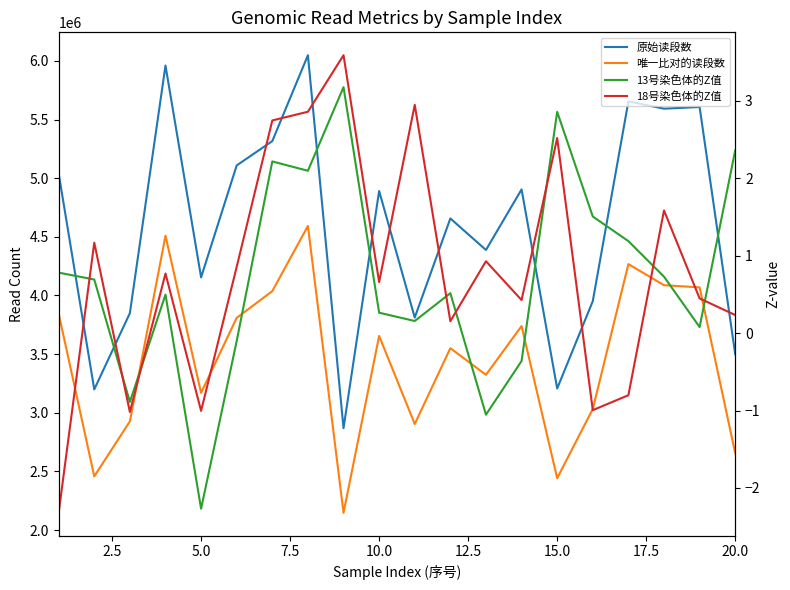

How many categories are shown in the chart?

20